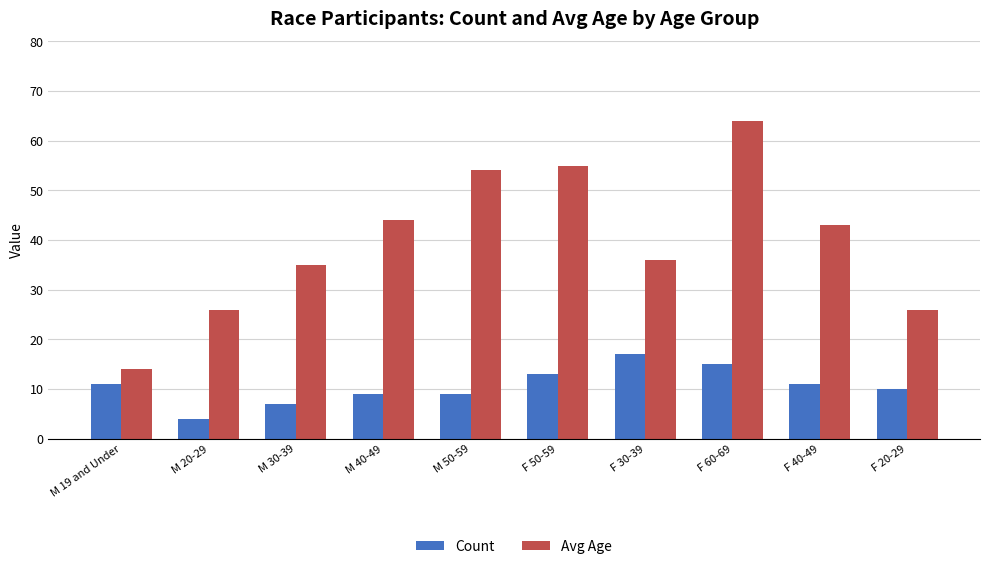

What is the value of the Count bar at the 1st from the left?

11